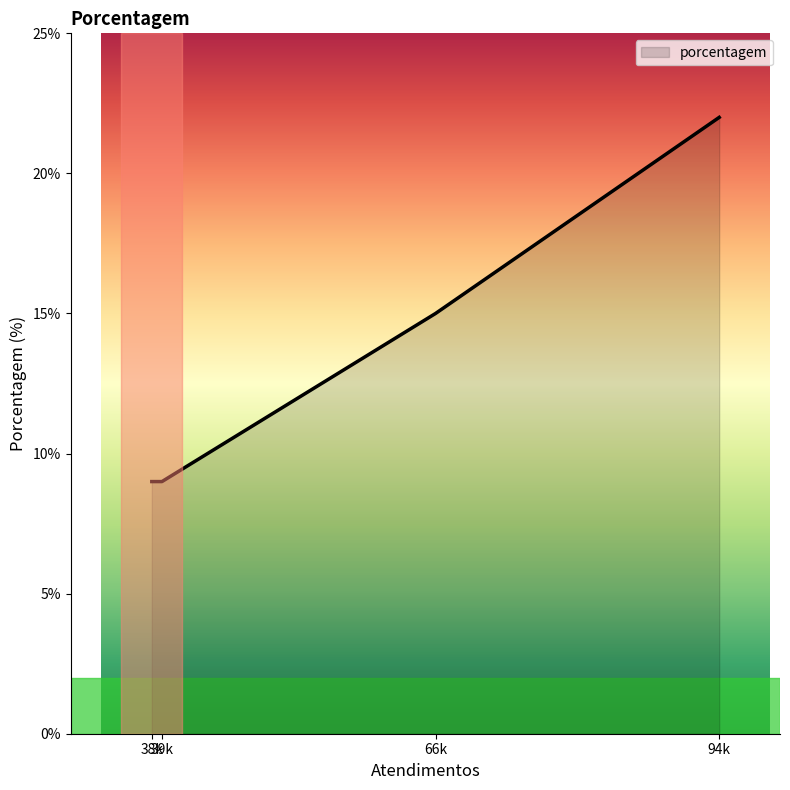

What is the sum of all values?

55